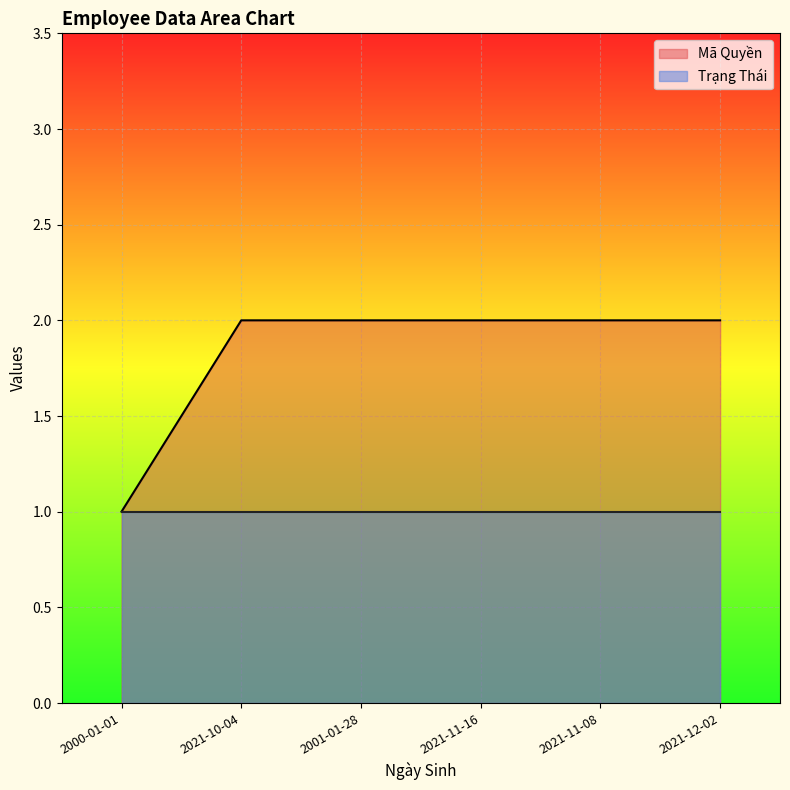

Where is the data nearest to the value 1?

2000-01-01